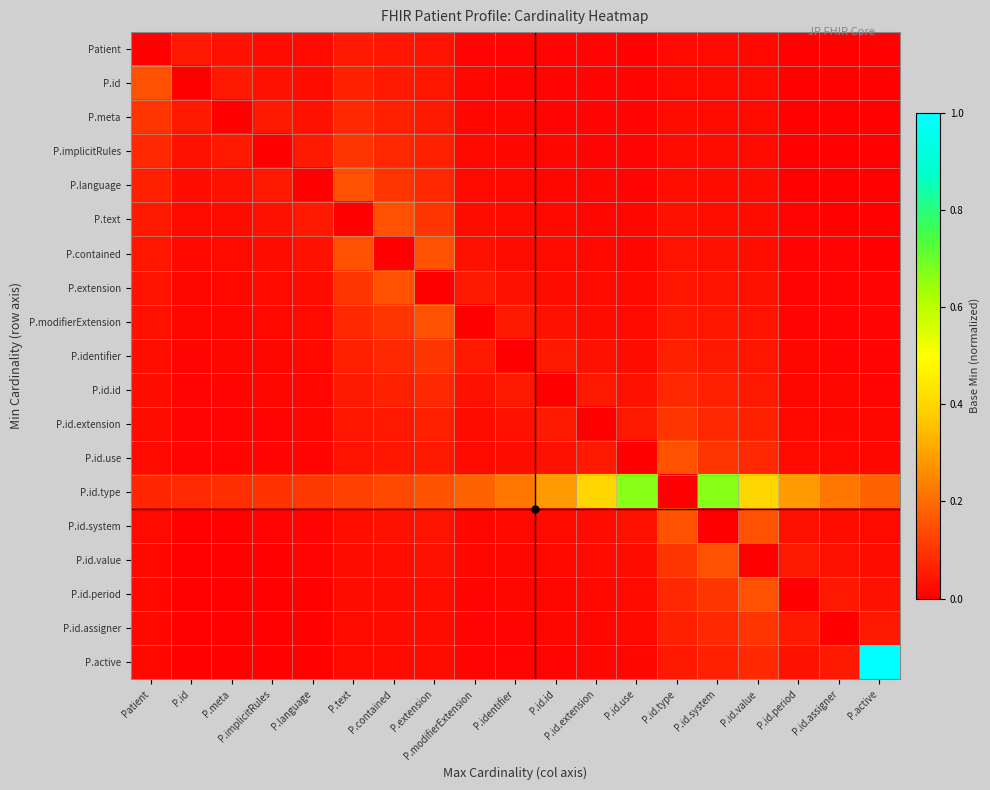

Rank the series at P.id.use from lowest to highest value.

P.id.use, Patient, P.id, P.meta, P.implicitRules, P.language, P.text, P.contained, P.active, P.extension, P.id.assigner, P.modifierExtension, P.id.period, P.identifier, P.id.value, P.id.id, P.id.system, P.id.extension, P.id.type